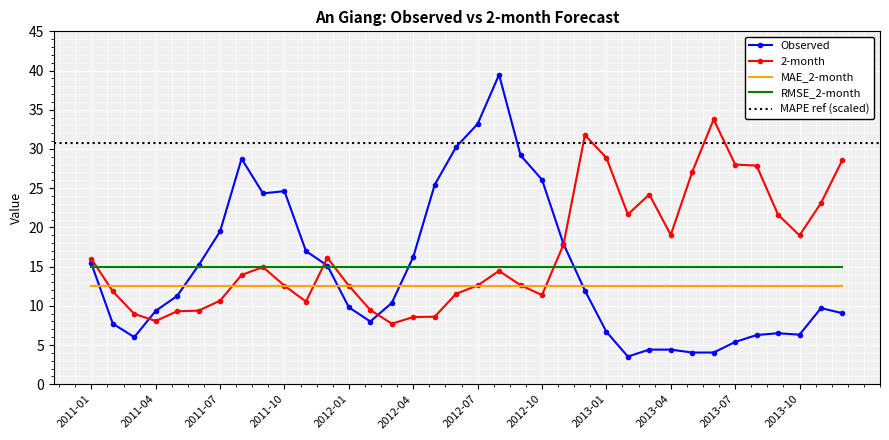

At how many categories does at least one series exceed 32?

3